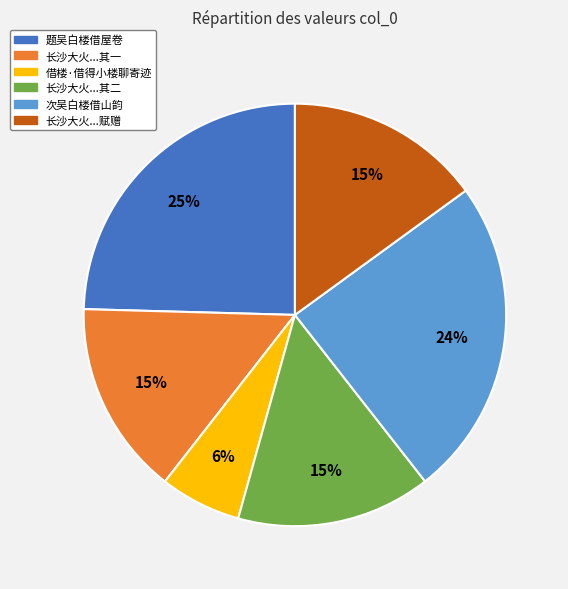

To the nearest percent, what is the average slice percentage?

17%